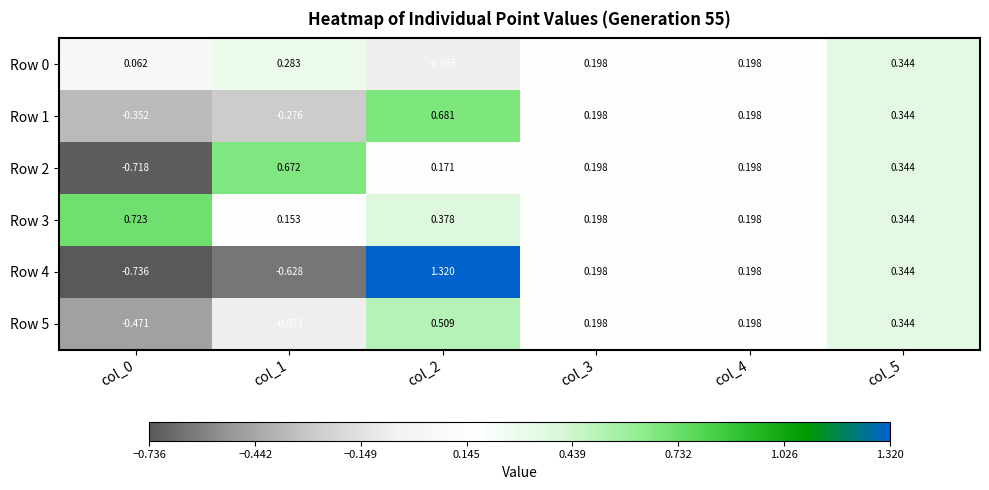

Between col_1 and col_4, which series saw the biggest shift?

Row 4